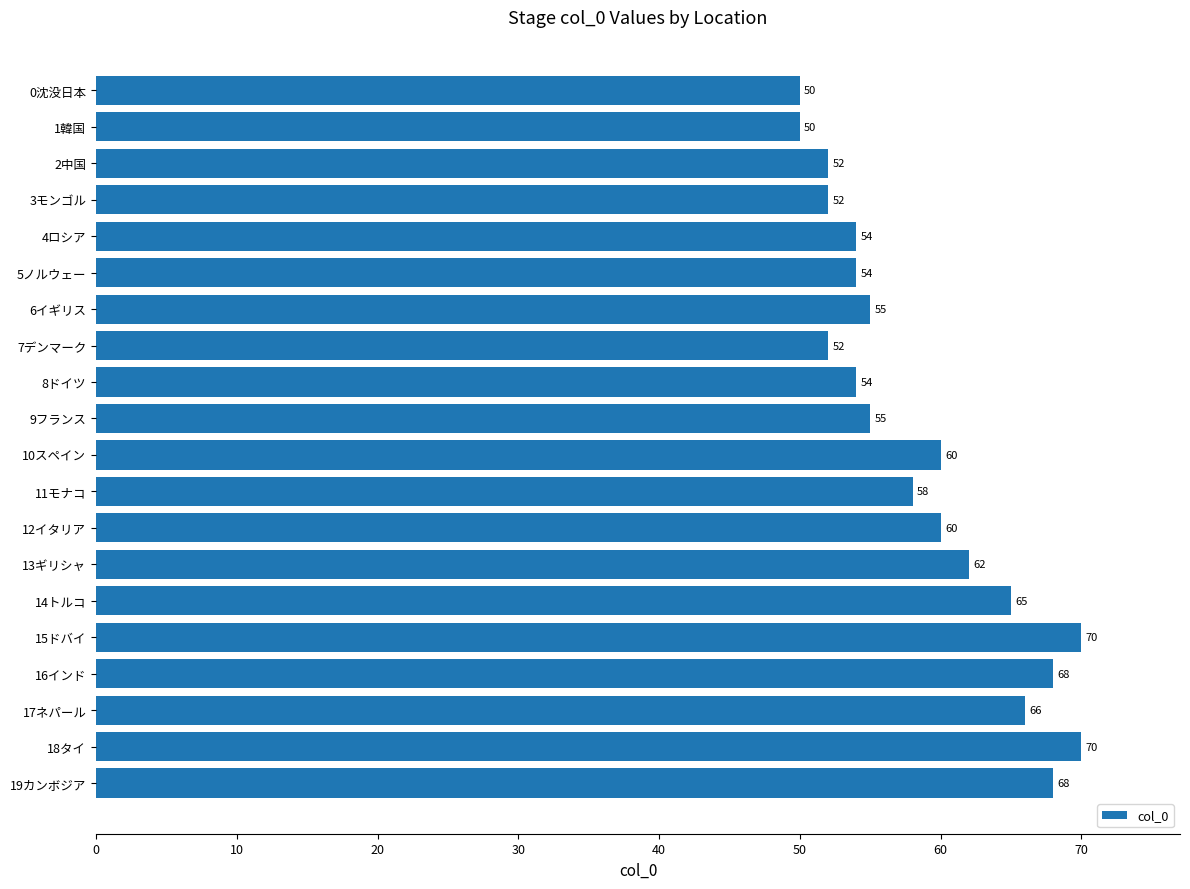

Reading top to bottom, transcribe all the data shown in this chart.

0沈没日本=50	1韓国=50	2中国=52	3モンゴル=52	4ロシア=54	5ノルウェー=54	6イギリス=55	7デンマーク=52	8ドイツ=54	9フランス=55	10スペイン=60	11モナコ=58	12イタリア=60	13ギリシャ=62	14トルコ=65	15ドバイ=70	16インド=68	17ネパール=66	18タイ=70	19カンボジア=68